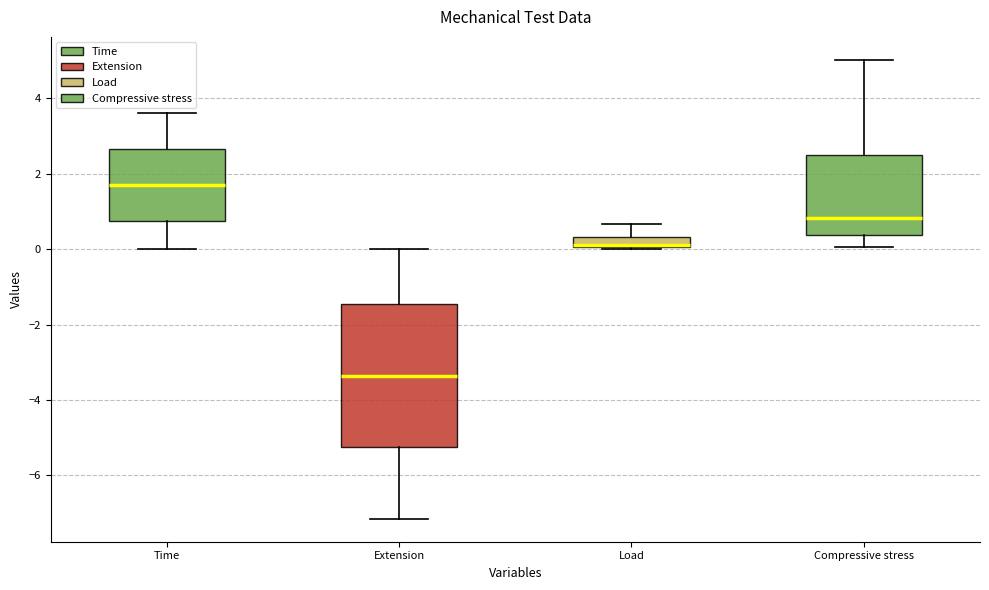

Which box is the tallest, from its lower edge to its upper edge?

Extension